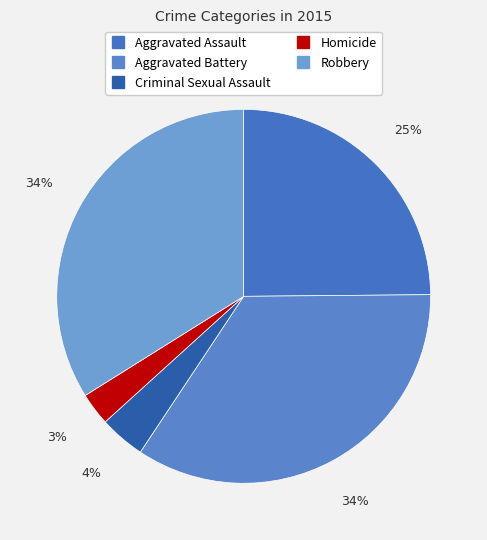

How many slices are in this pie chart?

5